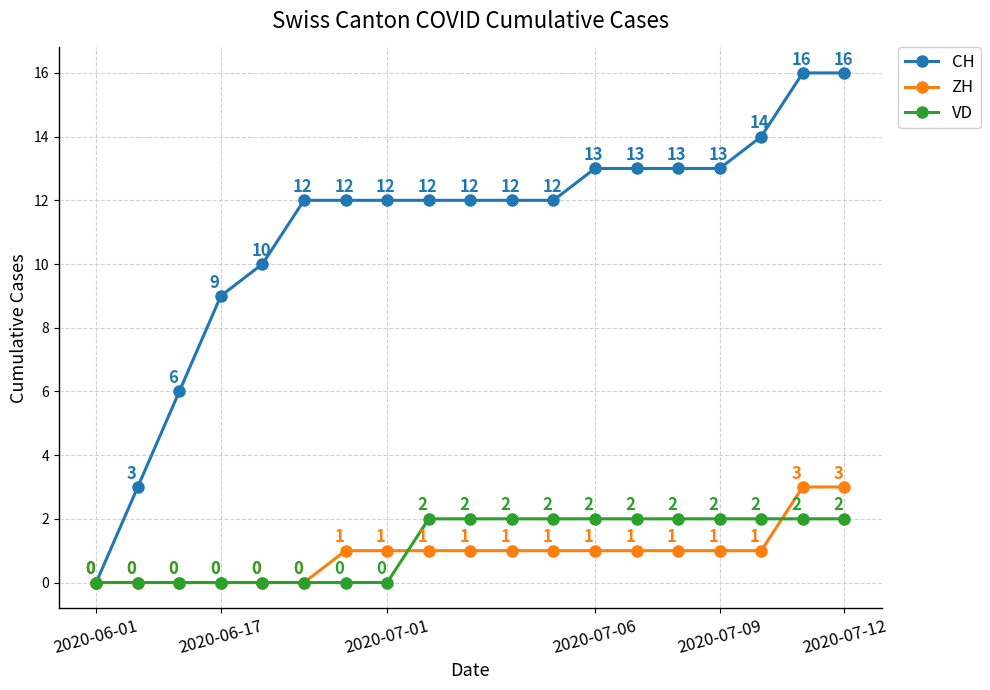

Which series has the largest total across all categories?

CH